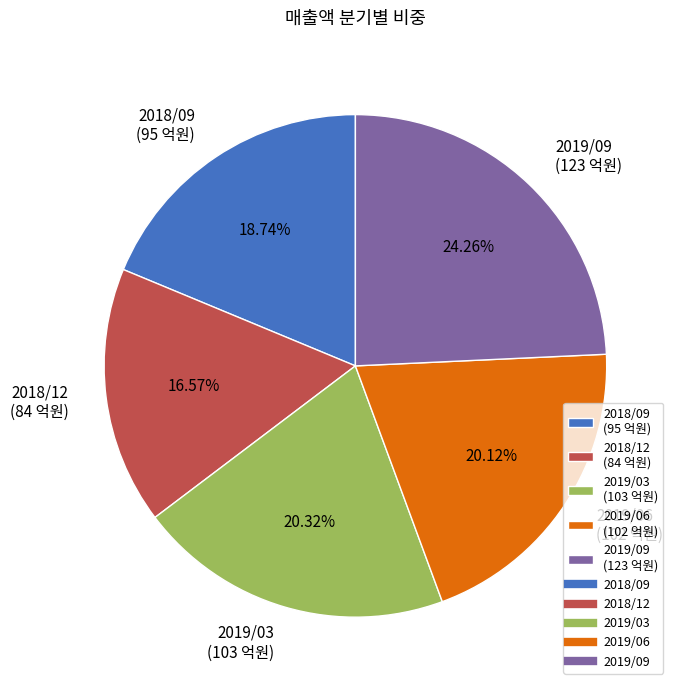

Count the number of slices in the pie.

5